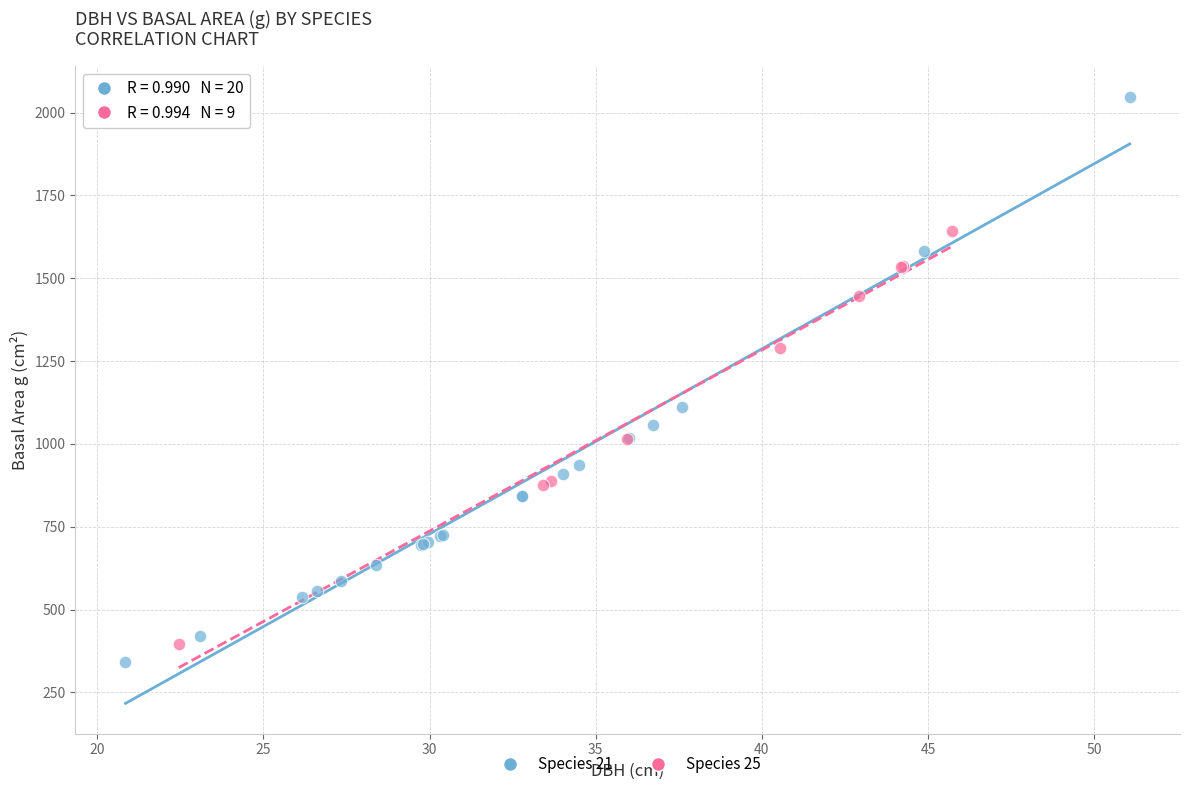

Which series reaches the minimum Y coordinate?

Species 21